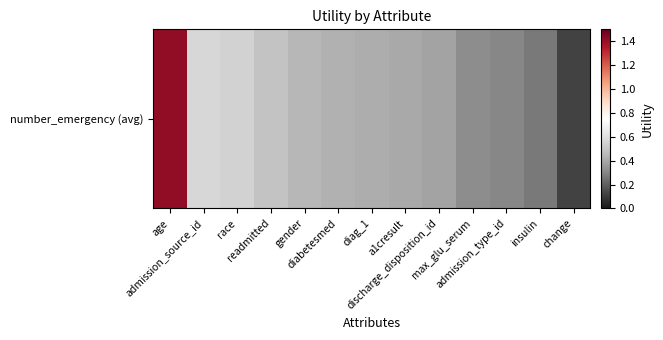

Which category has the highest value across all series?

age